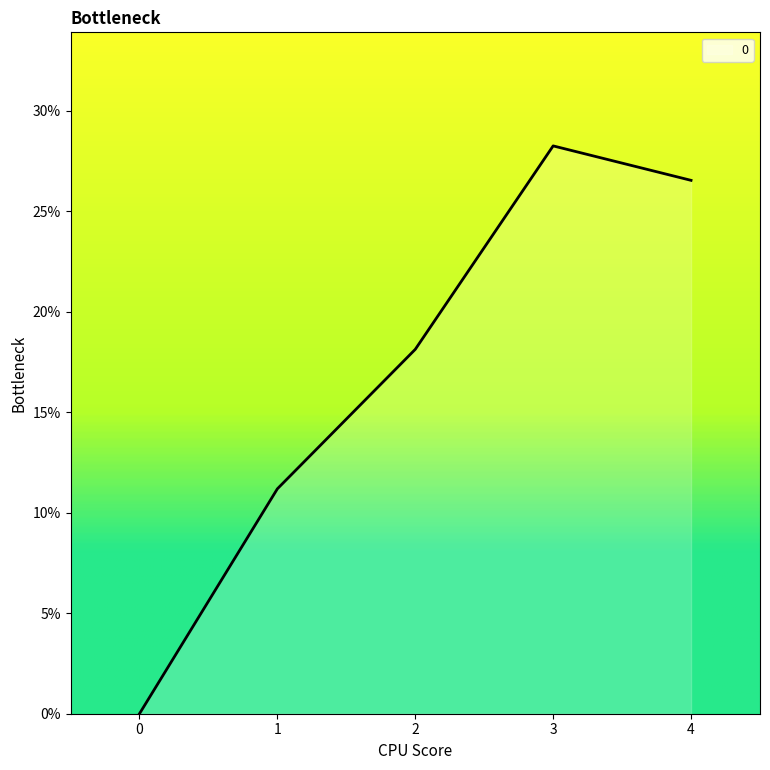

What is the change in value from 0 to 2?

+0.2